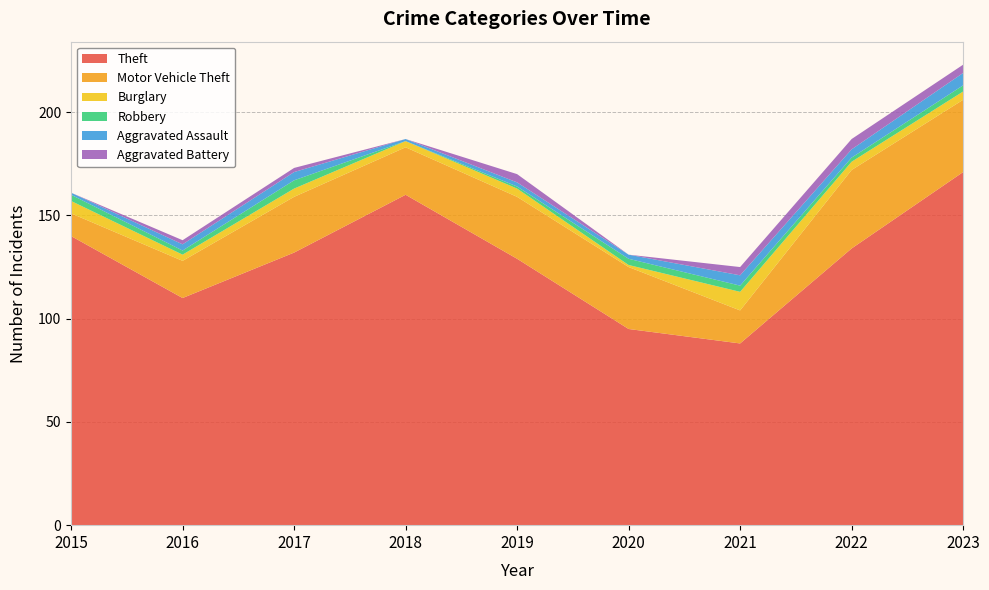

Reading right to left, list all the values displayed in this chart.

Theft: 171	134	88	95	129	160	132	110	140
Motor Vehicle Theft: 35	38	16	30	30	23	27	18	11
Burglary: 4	4	9	1	4	3	4	3	6
Robbery: 3	2	3	3	1	0	4	2	3
Aggravated Assault: 6	4	5	2	2	1	4	3	1
Aggravated Battery: 4	5	4	0	4	0	2	2	0